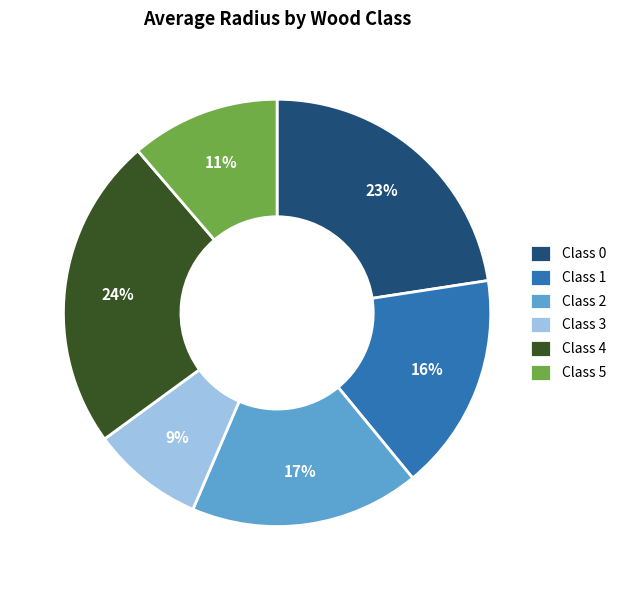

The Class 1 slice represents 9% of the pie. True or false?

False